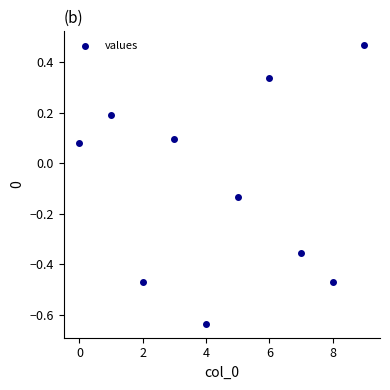

What is the range of Y values (max minus min)?

1.1